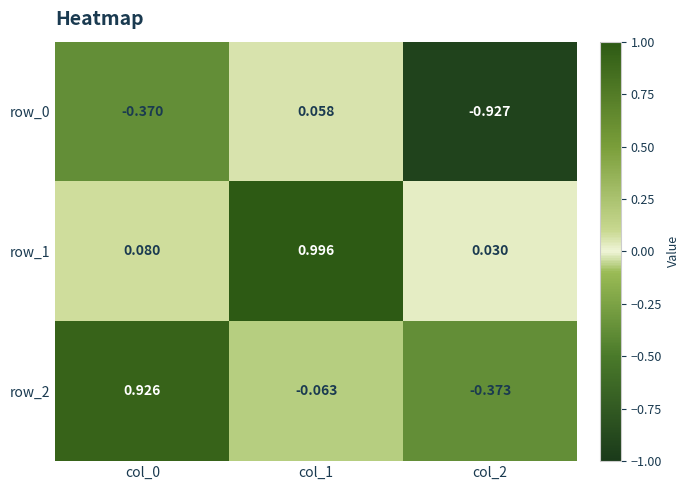

Count the number of data series in this chart.

3